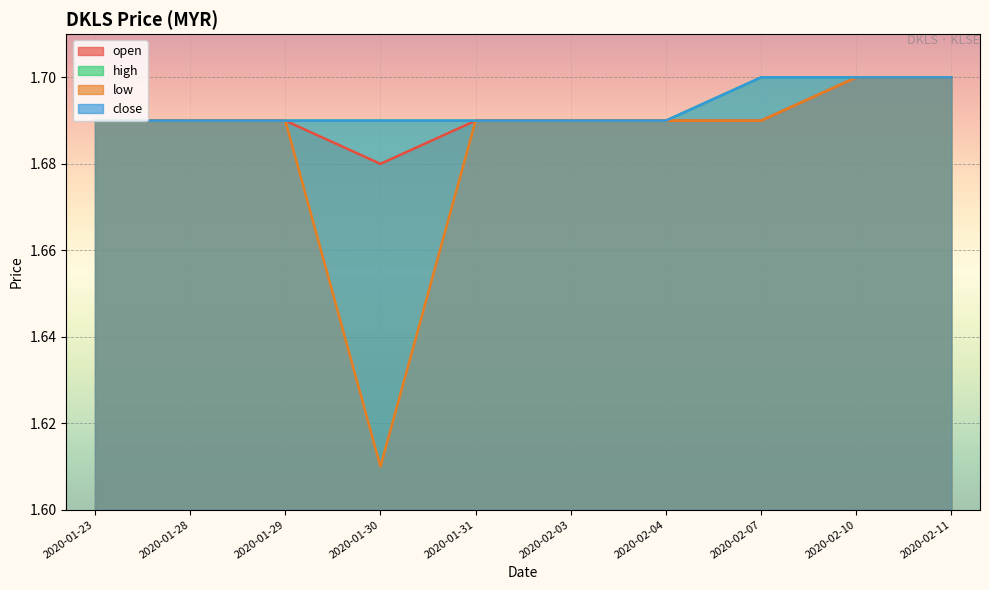

What is the value of the low point at the 4th from the left?

1.6